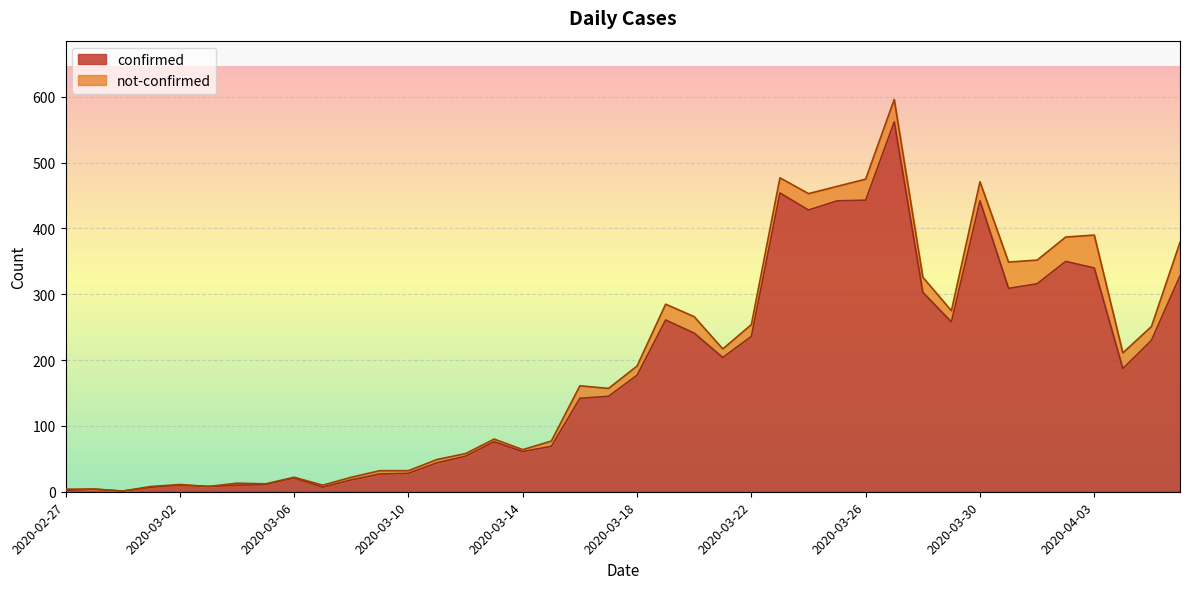

What is the difference between the maximum and minimum values?

561